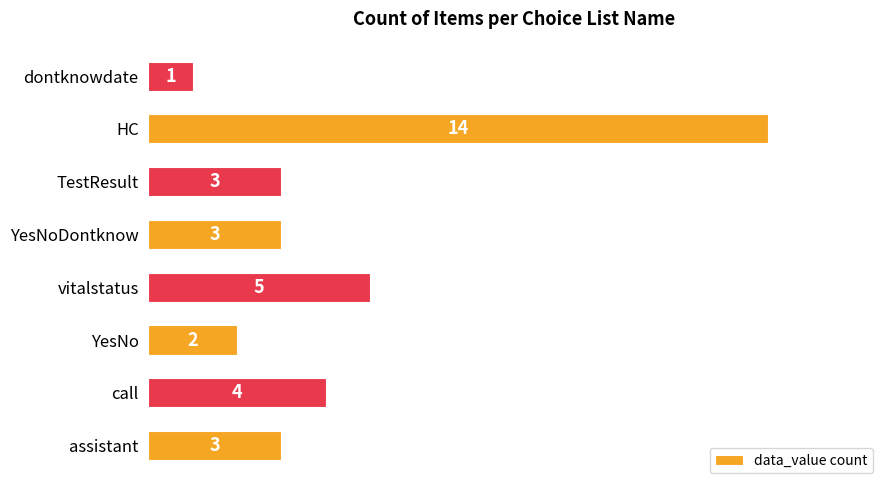

What is the smallest value displayed?

1